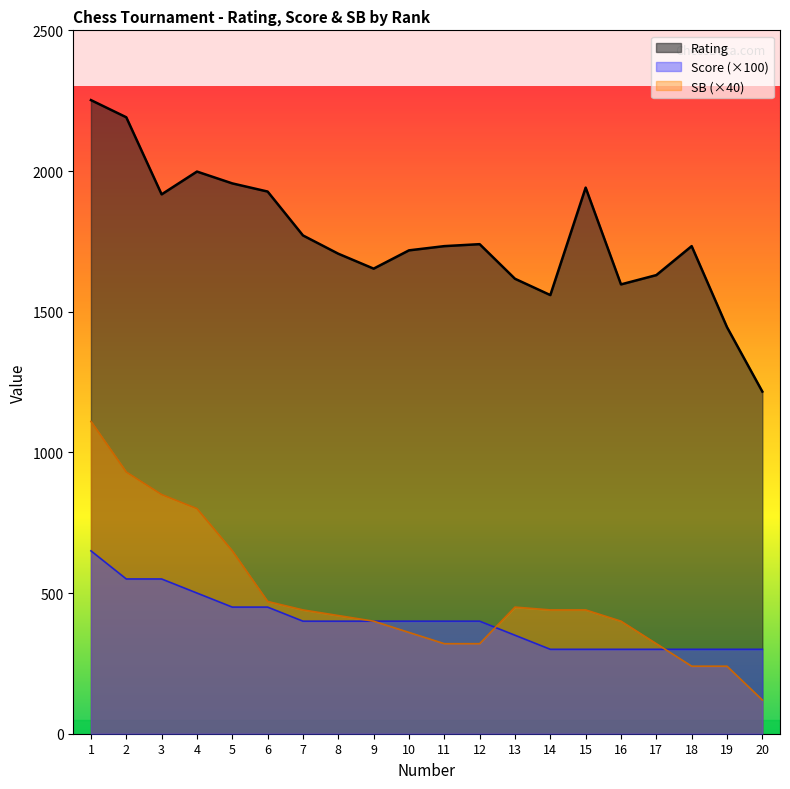

What is the total value across all series at 17?

2250